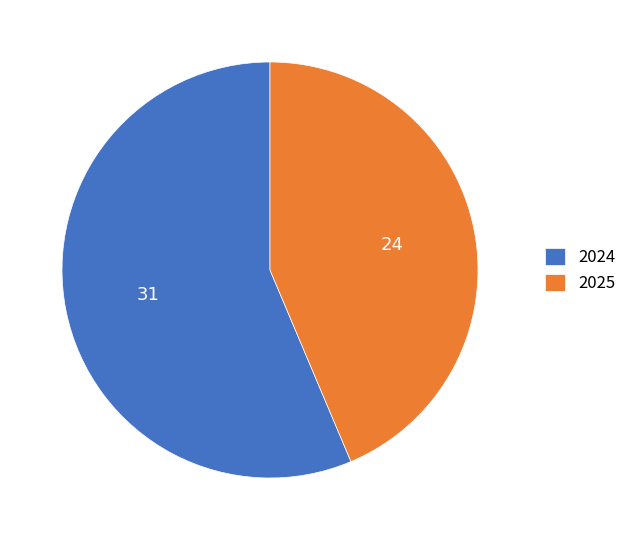

The 2025 slice represents 44% of the pie. True or false?

True